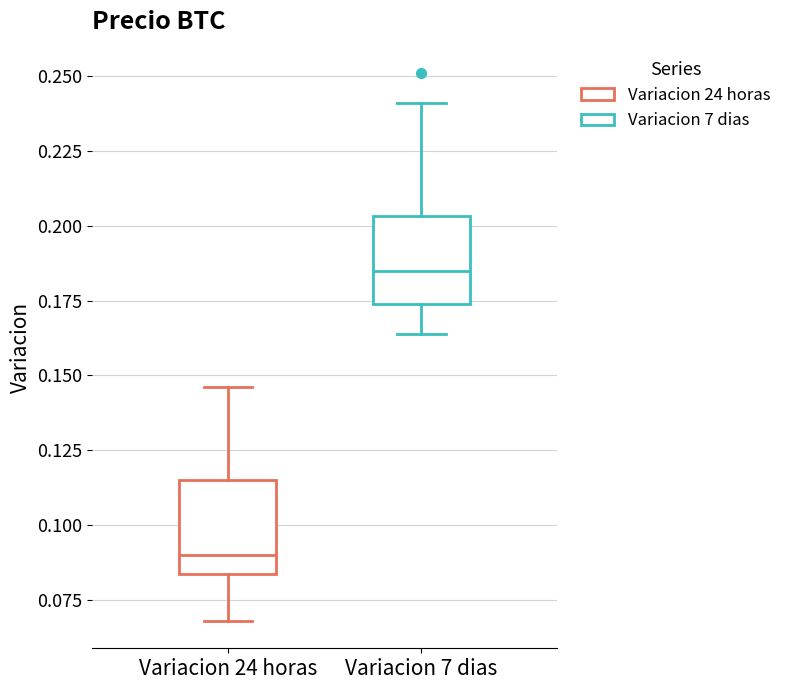

Where does the upper whisker of the box for Variacion 24 horas end on the y-axis? The values are not printed on the chart, so give them approximately, as read against the axis.

0.145